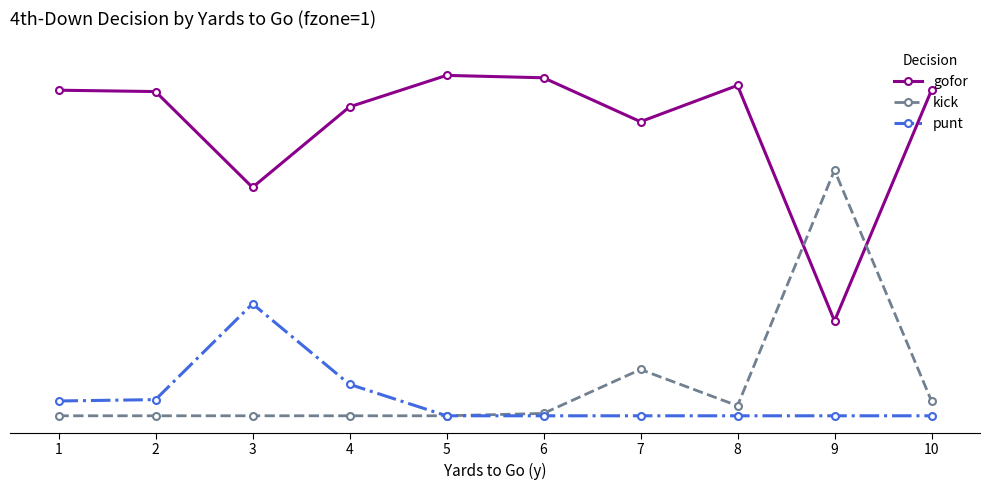

Is this an area chart (filled region under the line)?

No